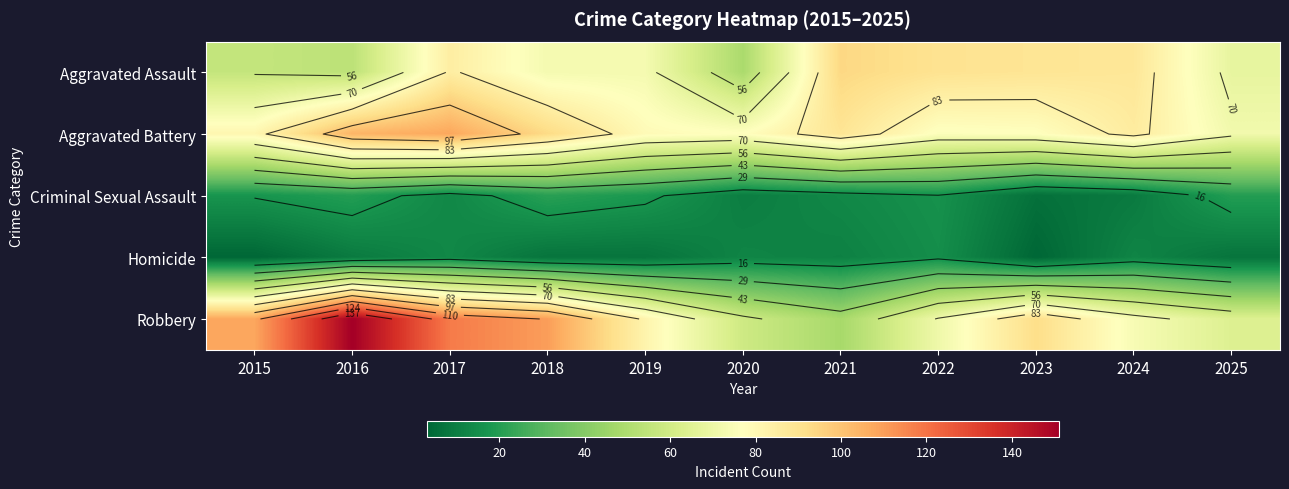

What is the total value across all series at 2018?

304